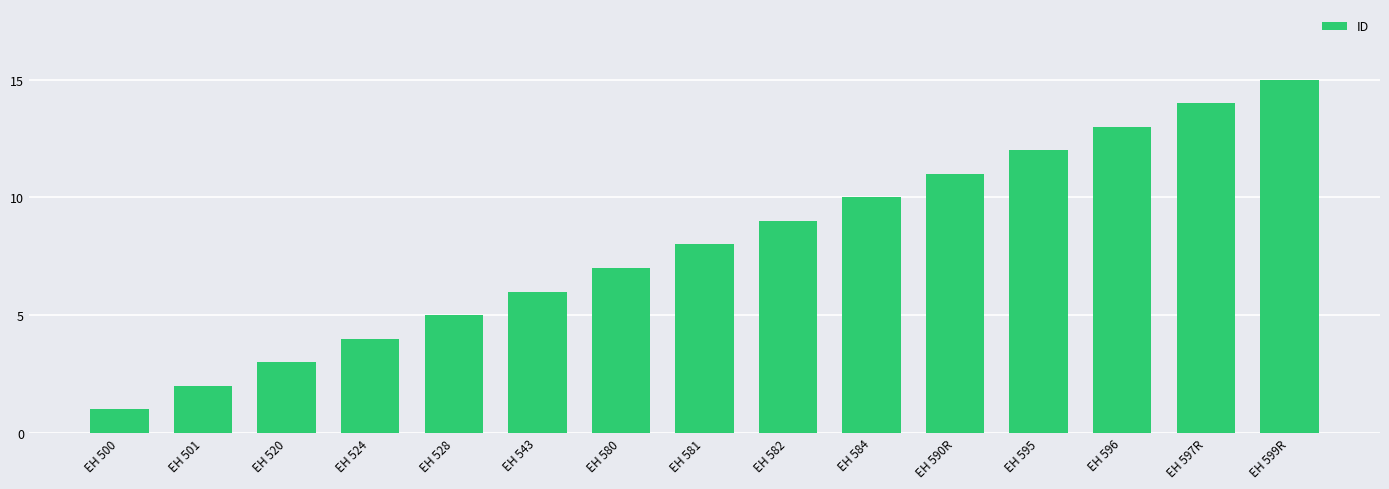

What is the difference between the values at EH 520 and EH 501?

1